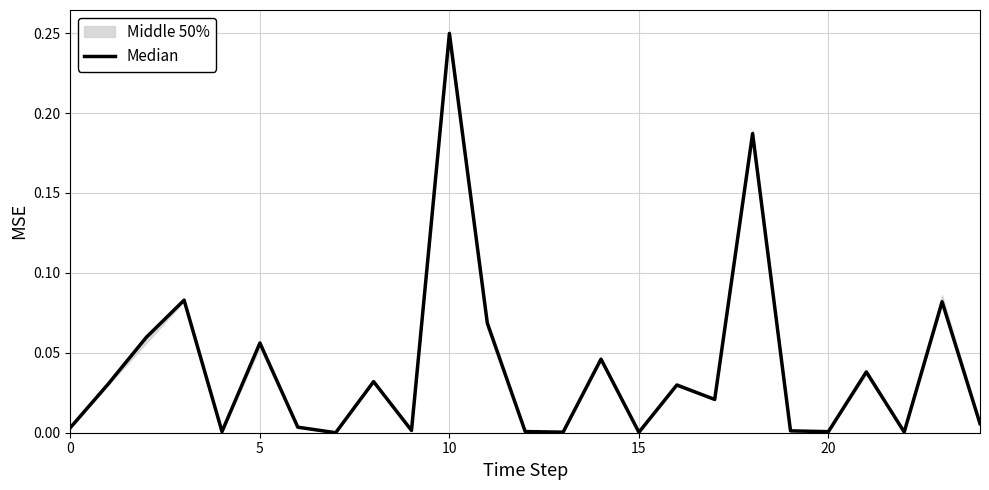

Which has a higher value, 22 or 24?

24